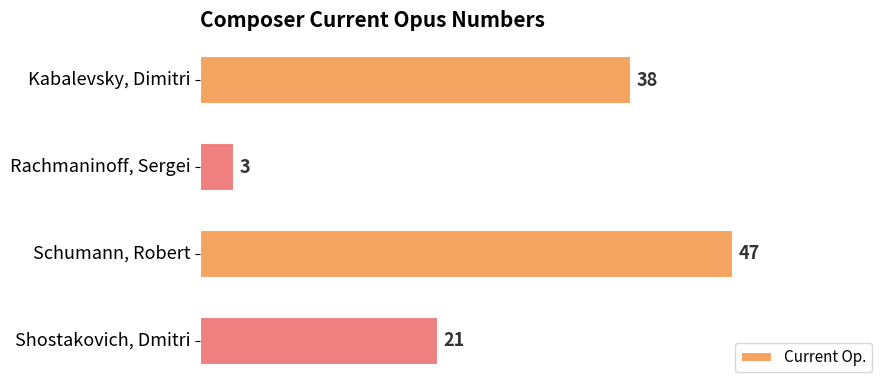

Count the values in the range 21 to 47.

3